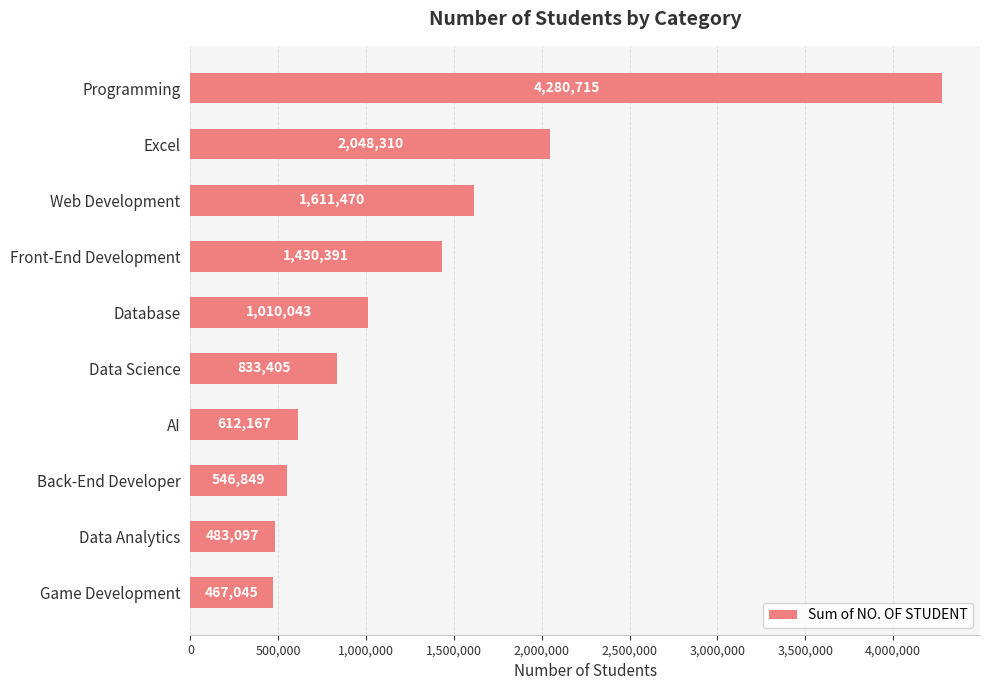

What is the ratio of the value at Data Analytics to the value at Web Development?

0.3